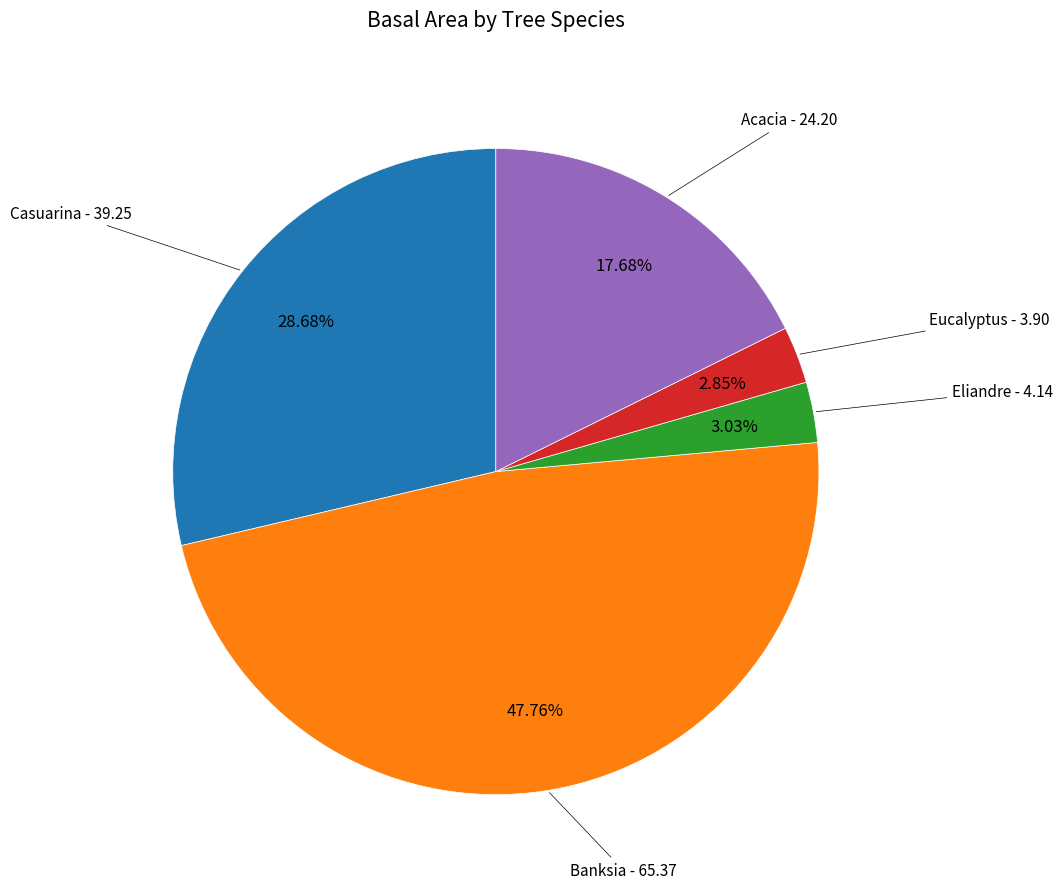

Does any single category account for the majority?

No